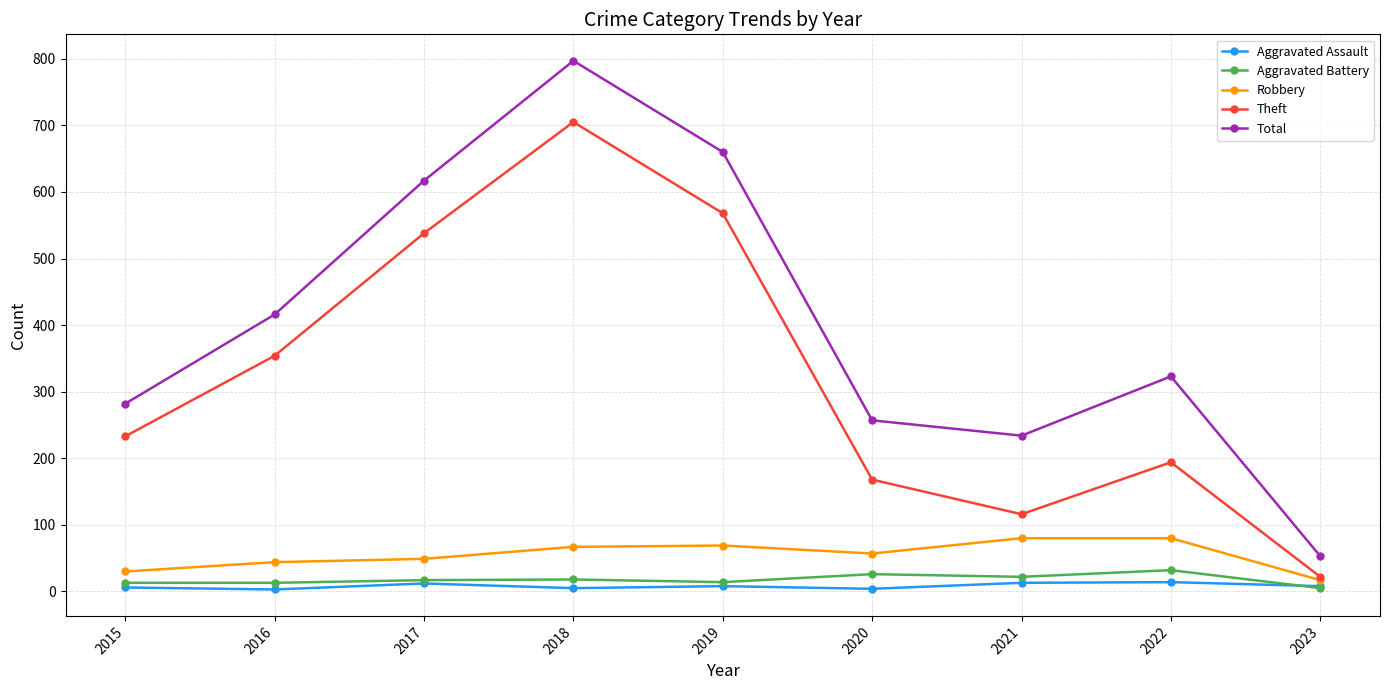

What is the total value across all series at 2020?

512